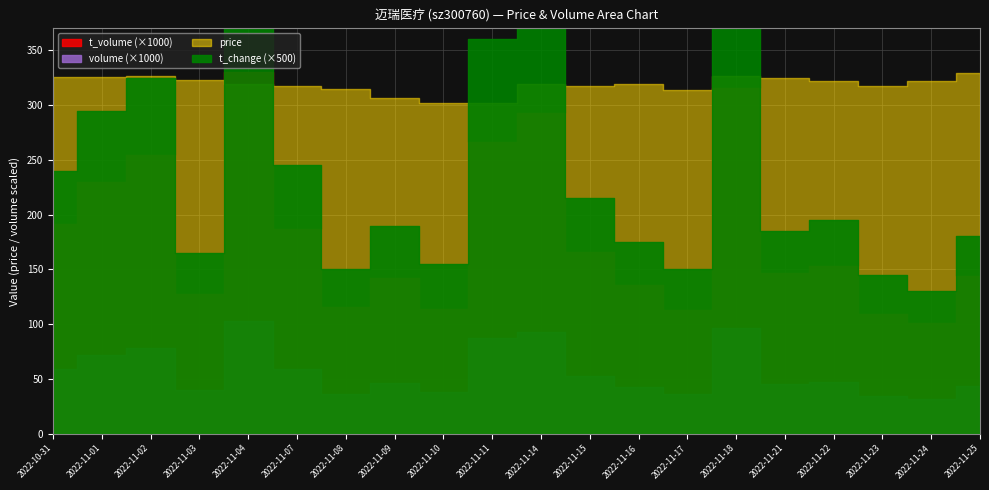

At which label does price reach its peak?

2022-11-25